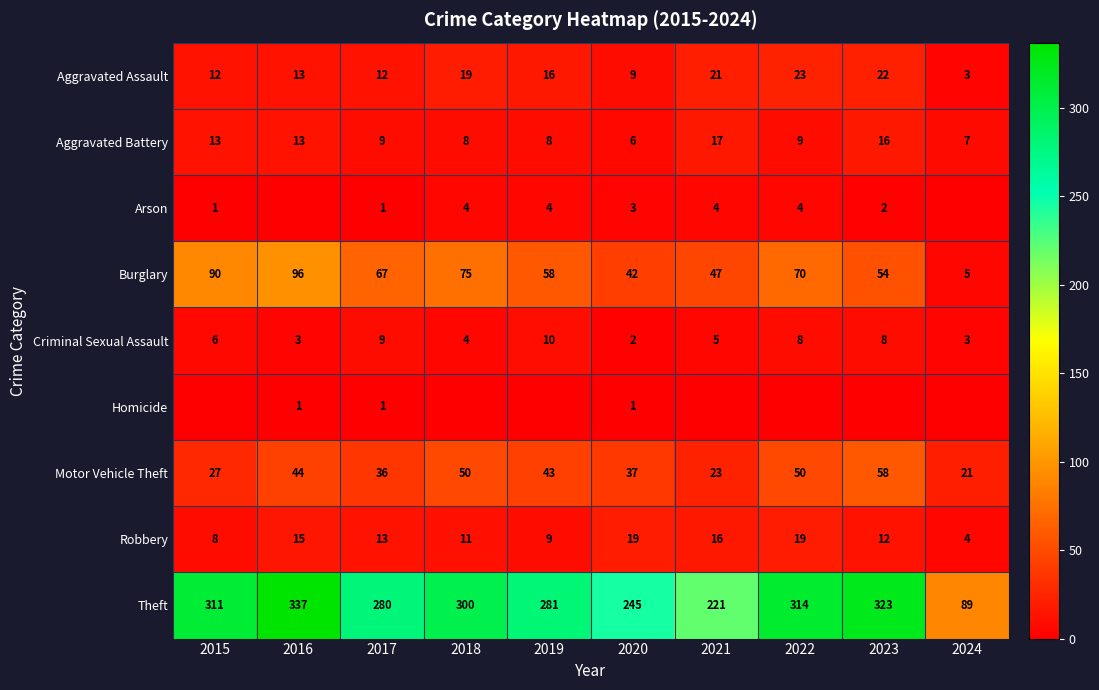

What is the difference between the maximum and minimum values in the Aggravated Assault series?

20